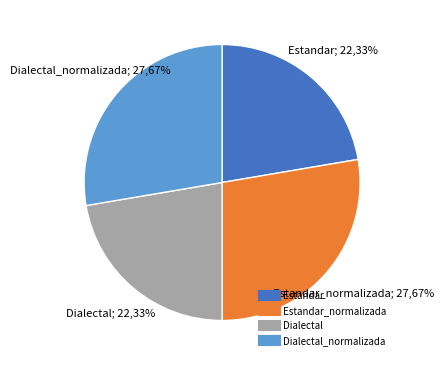

To the nearest percent, what is the average slice percentage?

25%